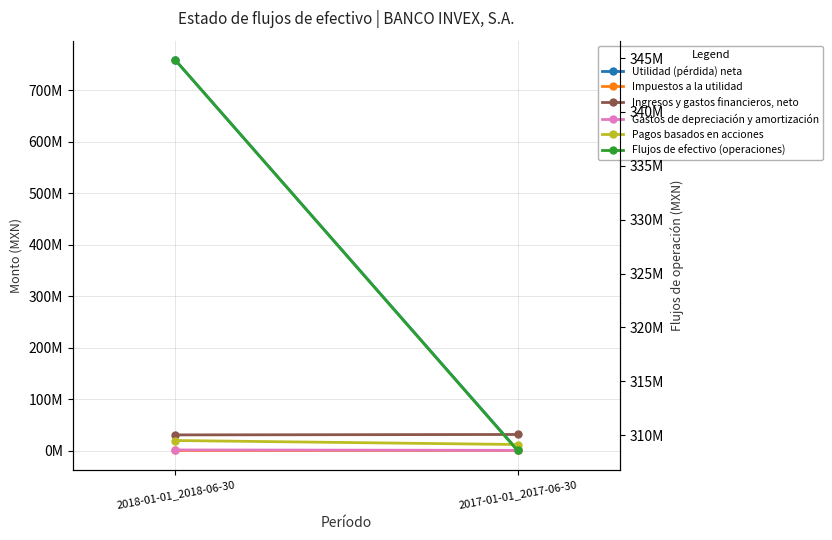

Count the number of categories in the chart.

2